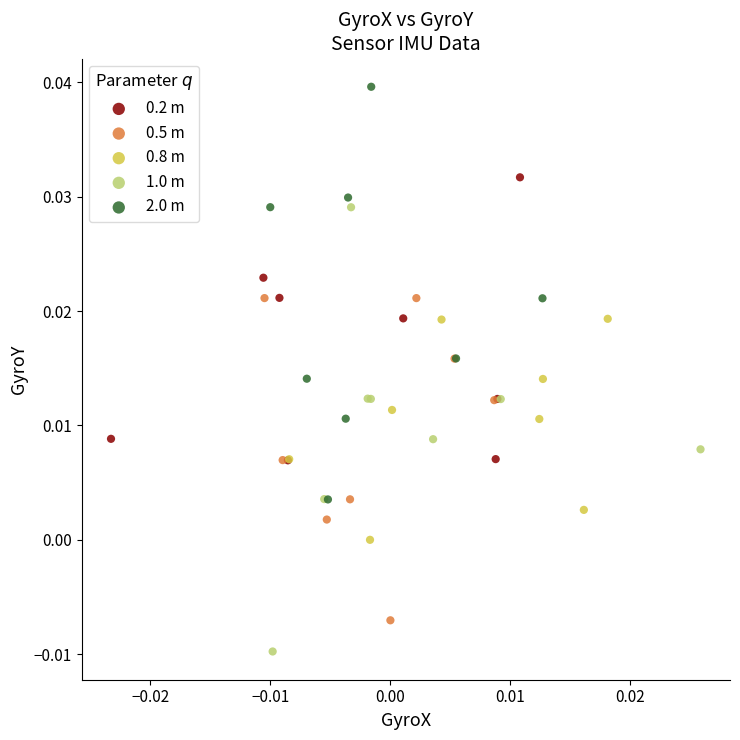

What are all the series names shown in the legend?

0.2 m, 0.5 m, 0.8 m, 1.0 m, 2.0 m